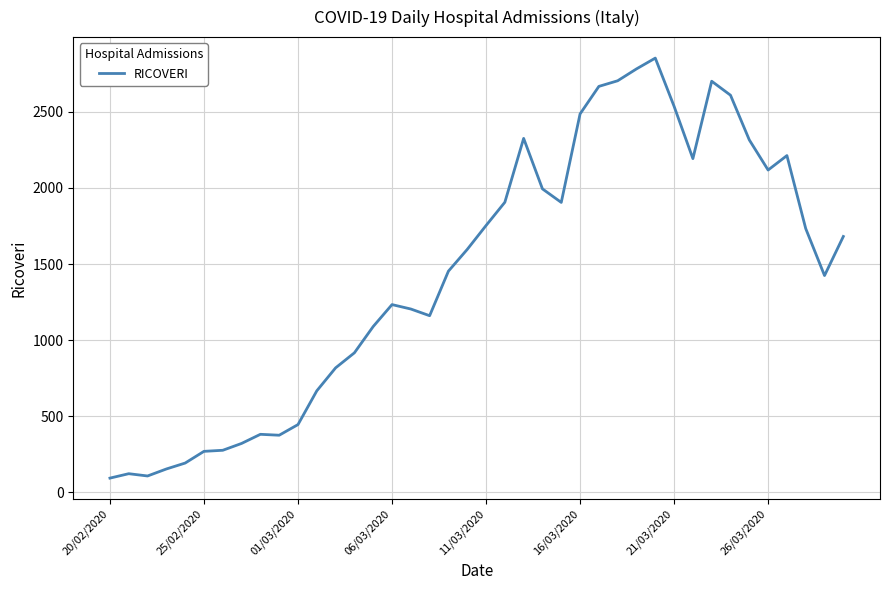

What is the smallest value displayed?

92